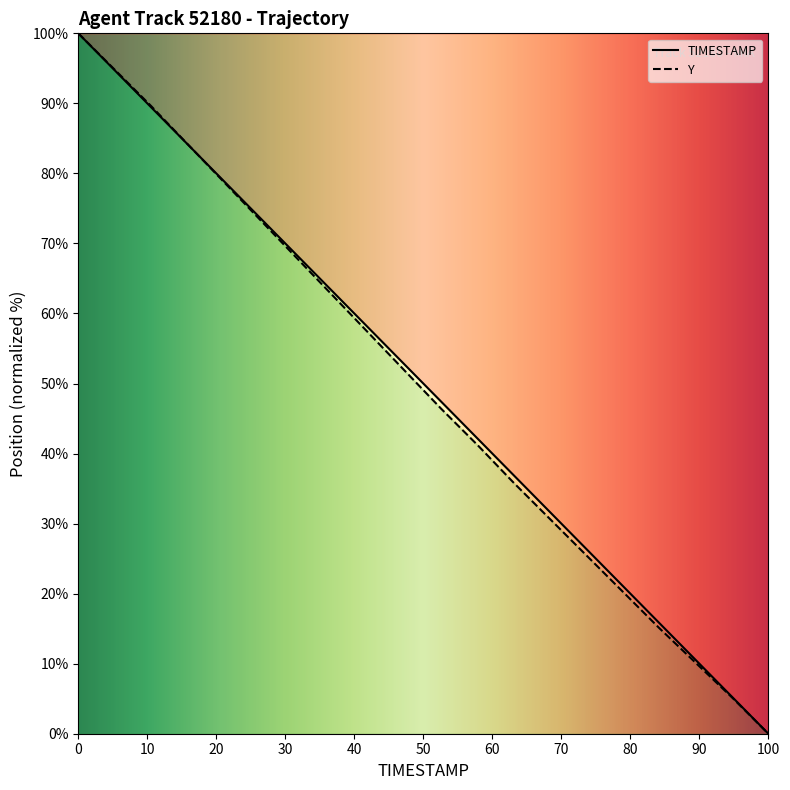

What is the label of the 10th point from the left?

8.9